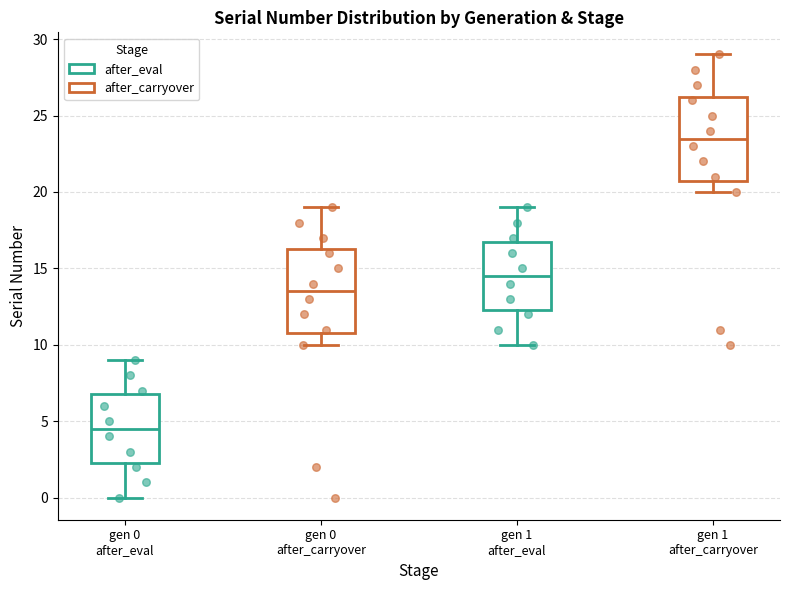

Where is the lower edge of the box for gen 1 after_eval on the y-axis? The values are not printed on the chart, so give them approximately, as read against the axis.

12.5